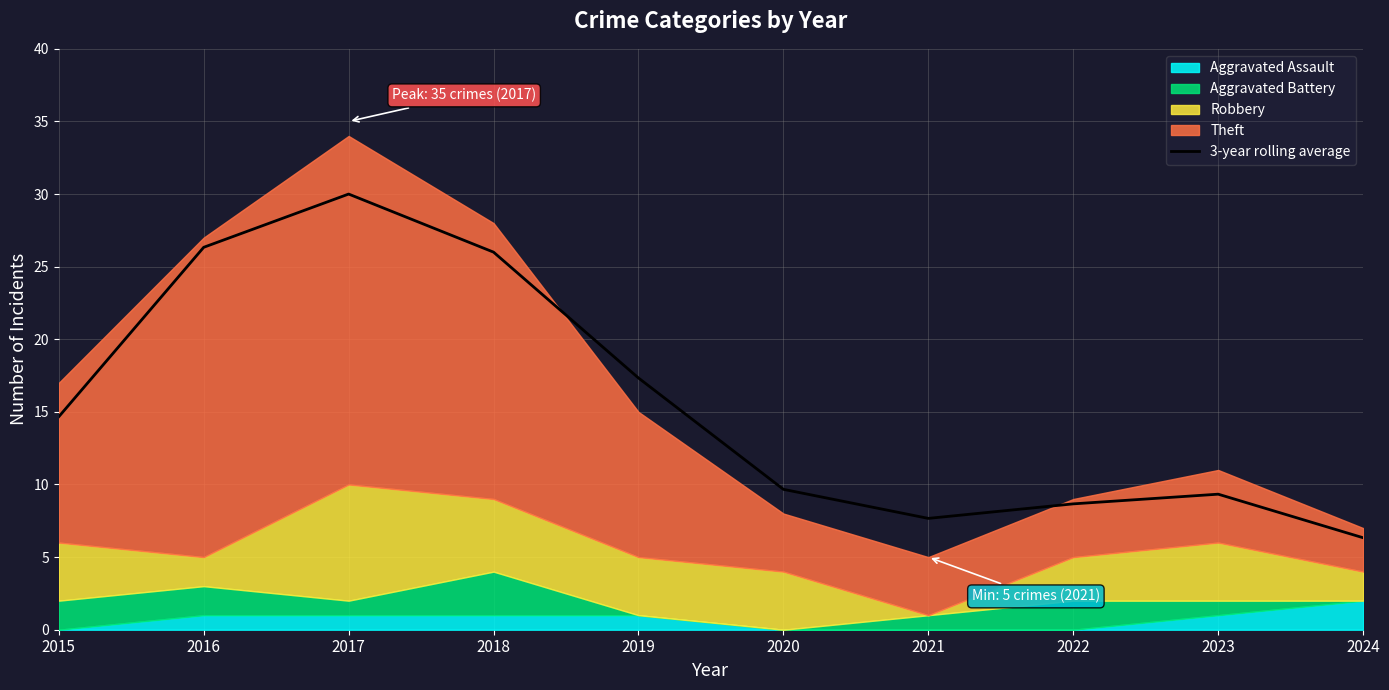

True or false: the data shows 42.3 at 2016.

False